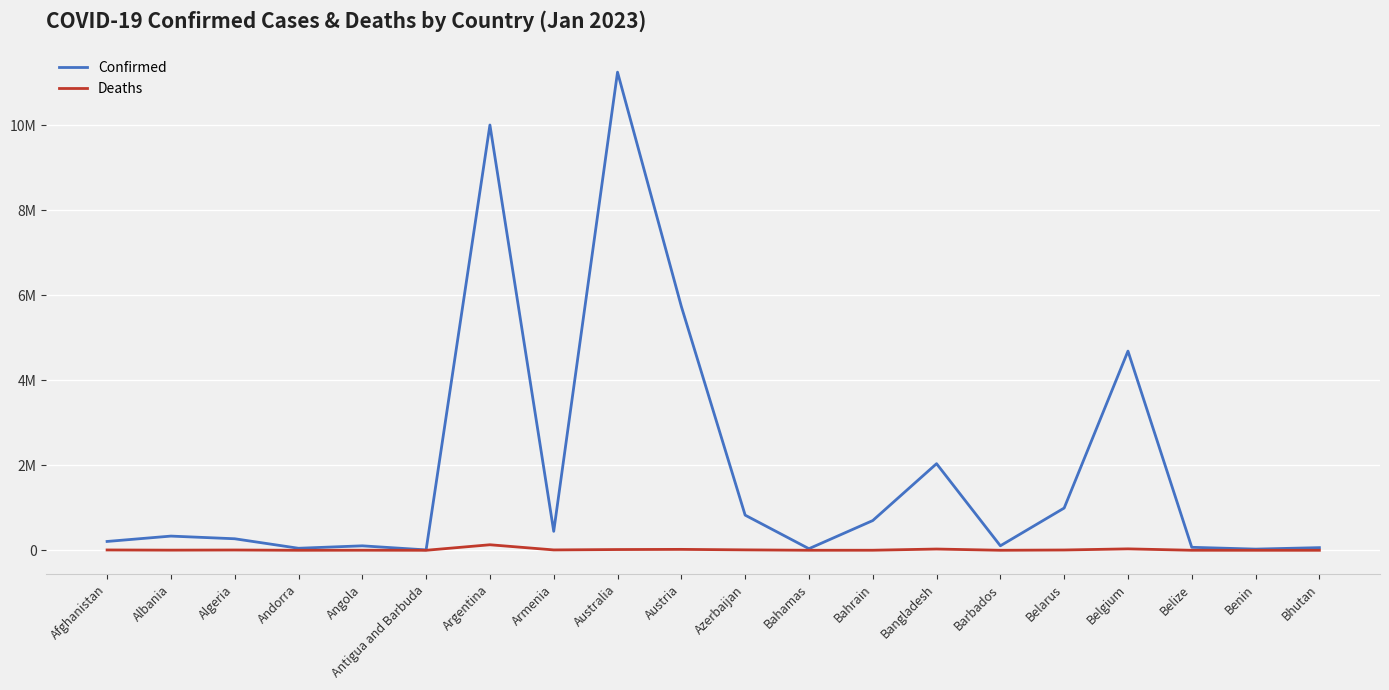

Does the chart display data point markers on the line(s)?

No